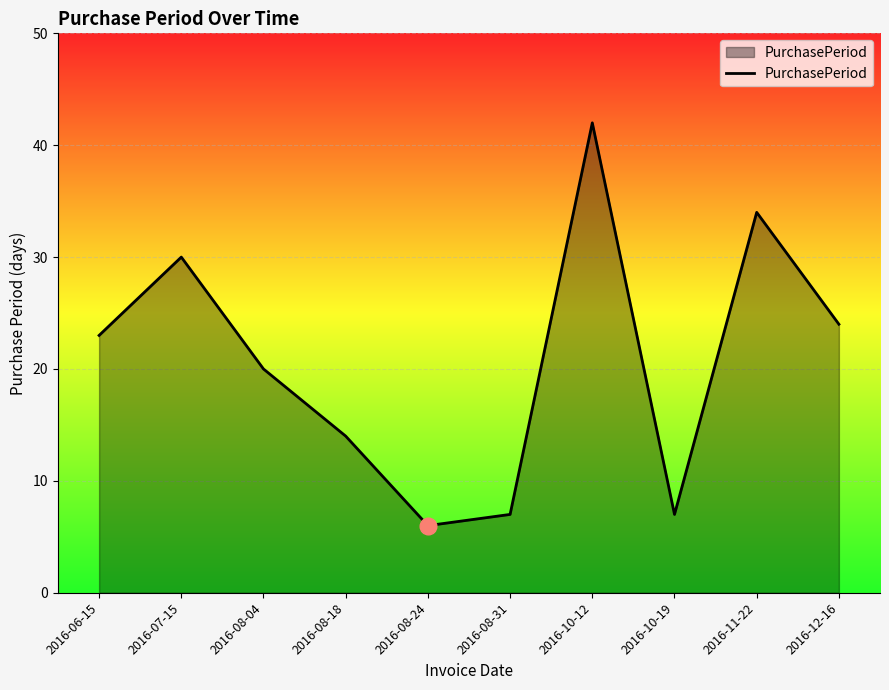

What is the difference between the maximum and minimum values?

36